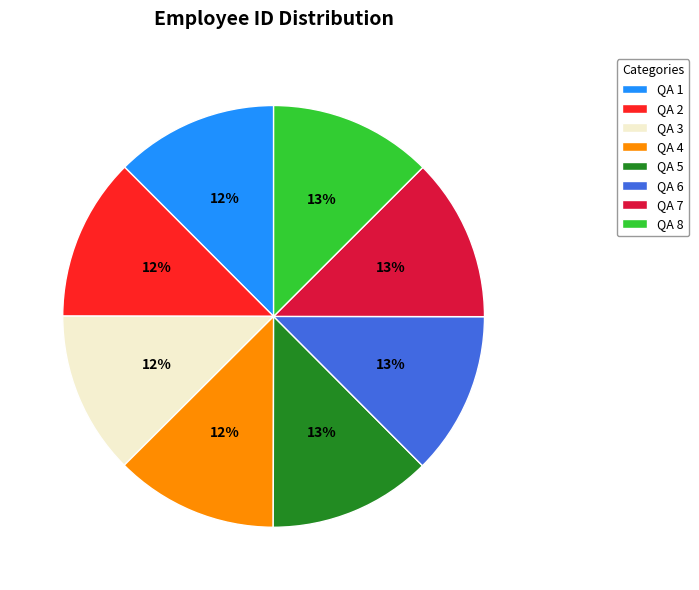

The QA 8 slice represents 13% of the pie. True or false?

True